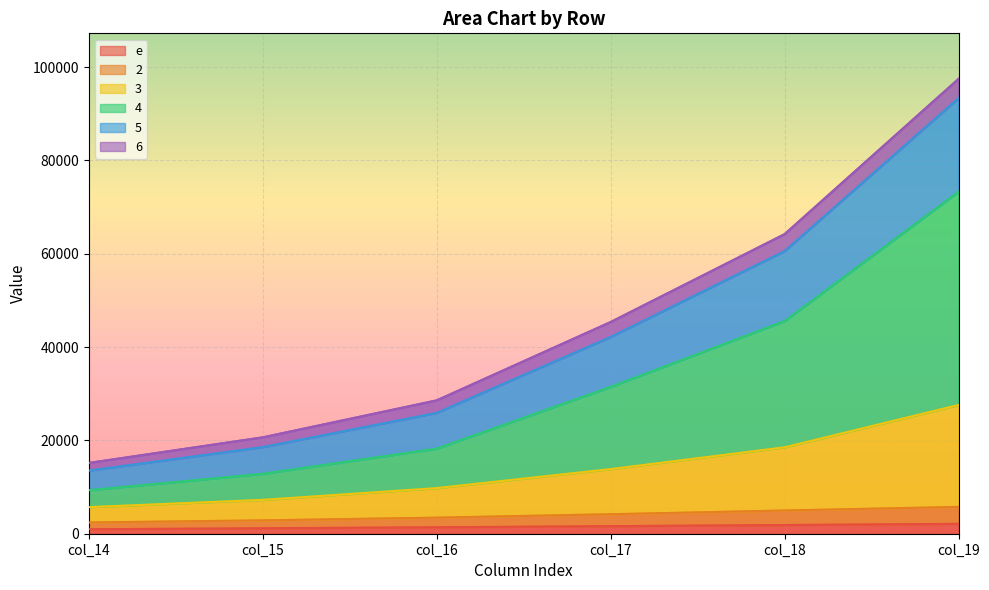

What are all the series names shown in the legend?

e, 2, 3, 4, 5, 6